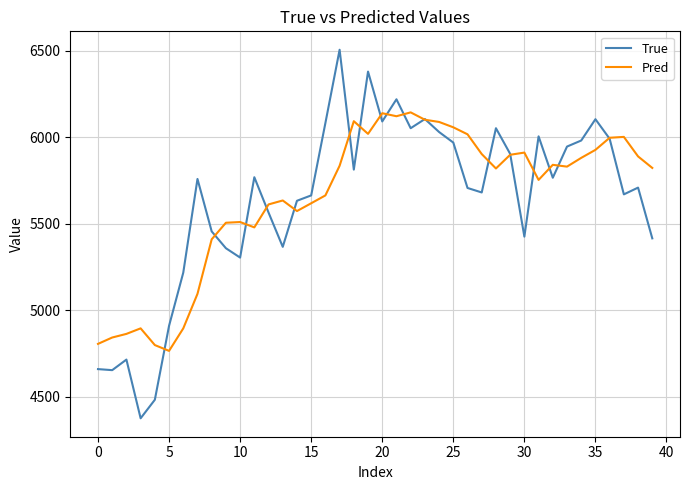

What is the minimum value for Pred?

4766.2